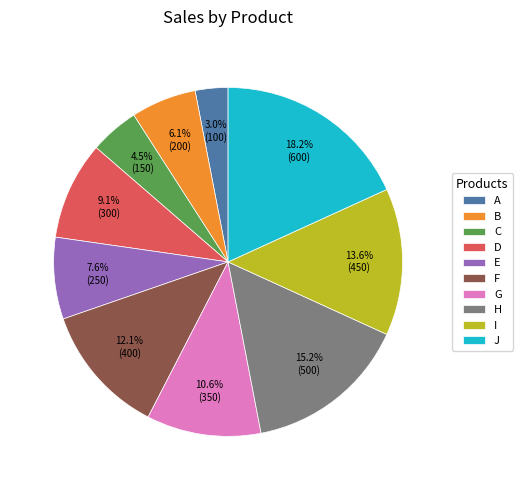

Rank the categories by value from highest to lowest.

J, H, I, F, G, D, E, B, C, A